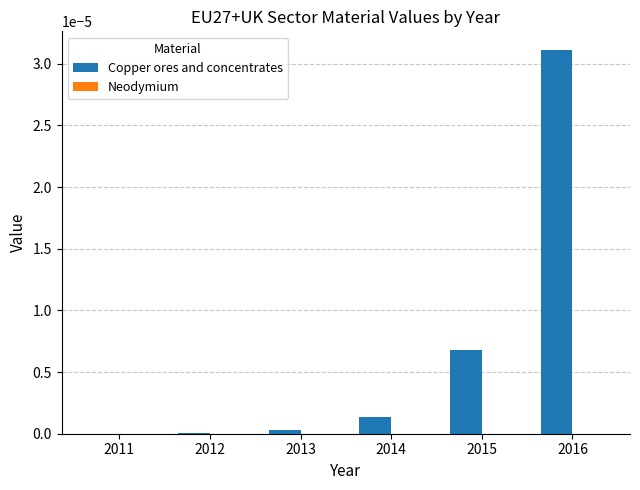

Between 2012 and 2016, which is larger?

2016